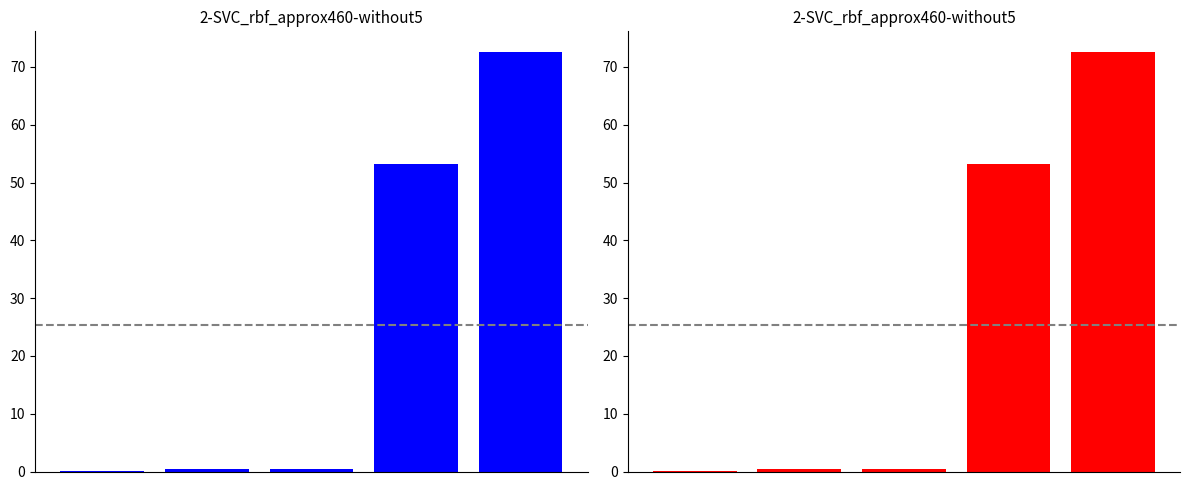

Does the chart contain stacked bars?

No